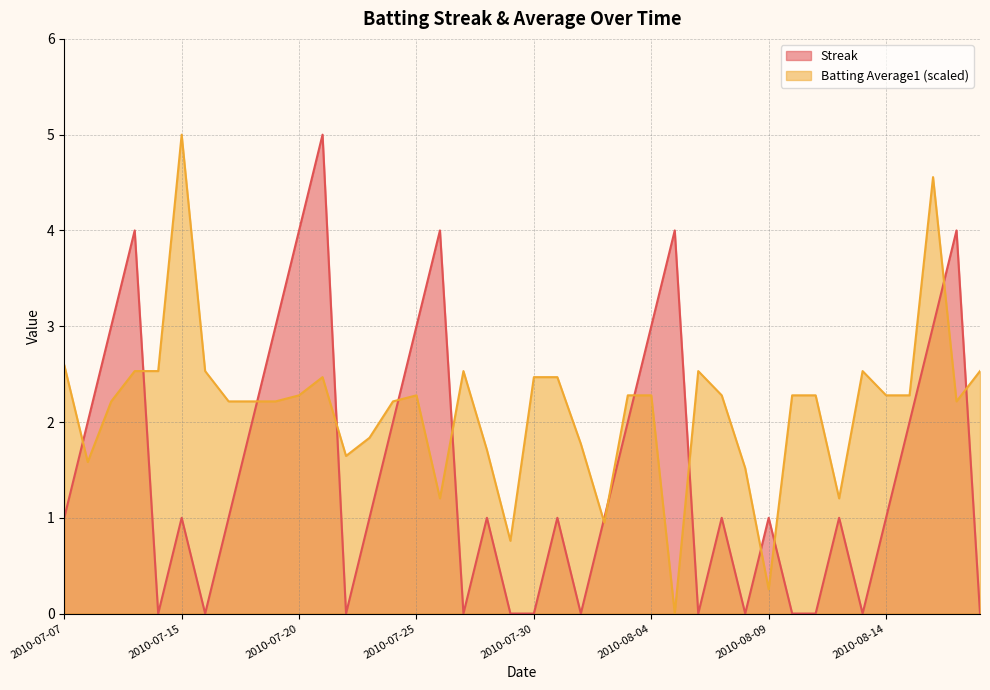

What is the value of the Batting Average1 point at the 40th from the left?

2.5